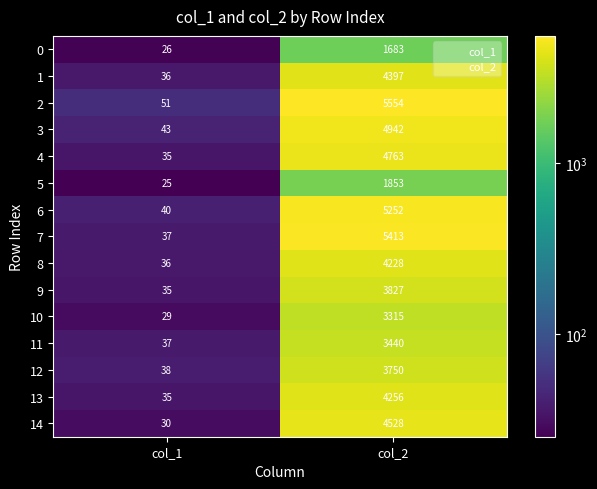

The value of 6 at col_1 is 40. True or false?

True